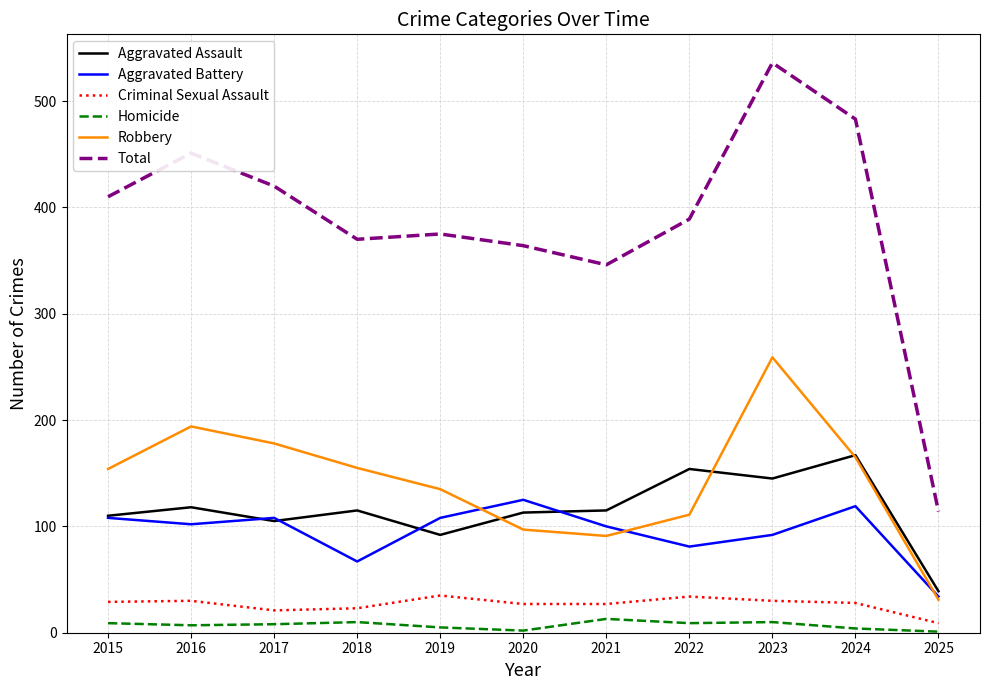

True or false: Aggravated Assault and Total cross at least once.

False